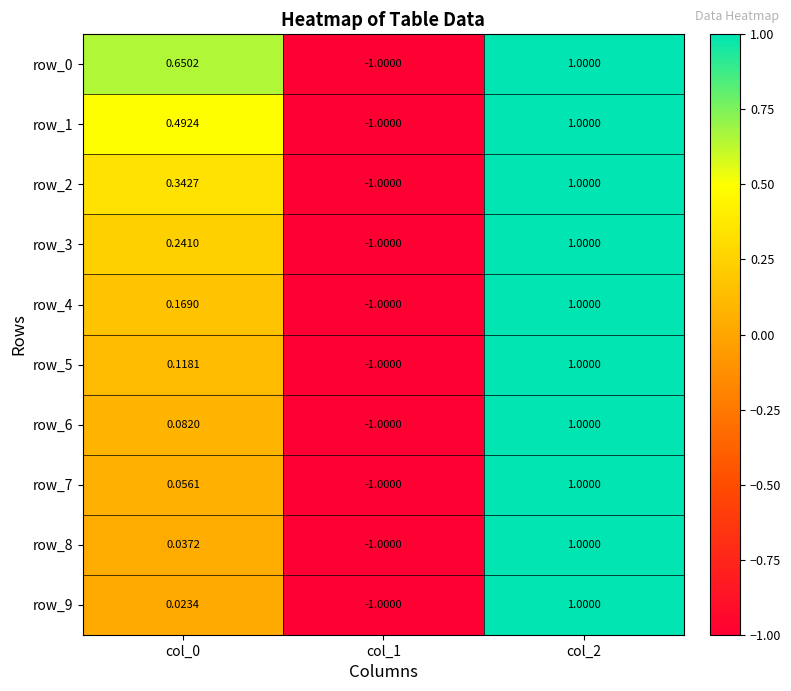

Is the value of row_3 at col_2 greater than the value of row_6 at col_0?

Yes